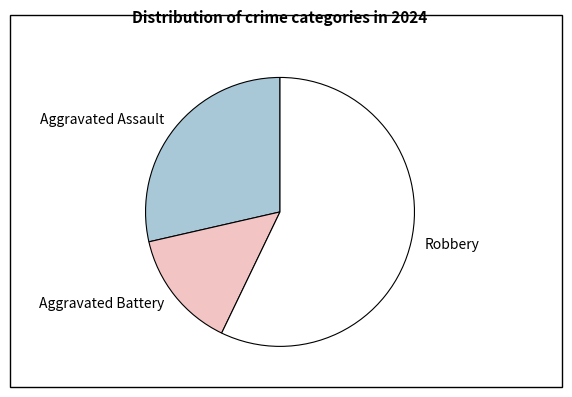

Is it true that Aggravated Assault is 17% of the pie?

False